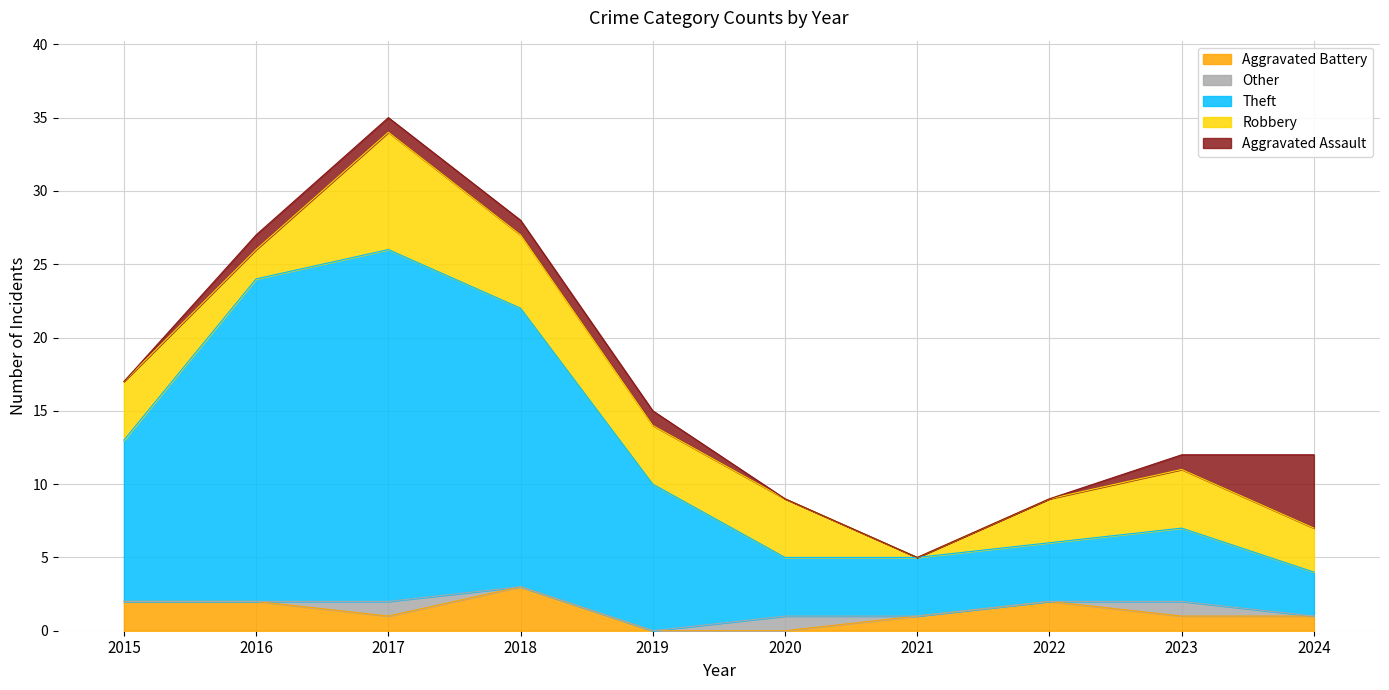

Reading left to right, transcribe all the data shown in this chart.

Robbery: 2015=4	2016=2	2017=8	2018=5	2019=4	2020=4	2021=0	2022=3	2023=4	2024=3
Theft: 2015=11	2016=22	2017=24	2018=19	2019=10	2020=4	2021=4	2022=4	2023=5	2024=3
Aggravated Assault: 2015=0	2016=1	2017=1	2018=1	2019=1	2020=0	2021=0	2022=0	2023=1	2024=5
Aggravated Battery: 2015=2	2016=2	2017=1	2018=3	2019=0	2020=0	2021=1	2022=2	2023=1	2024=1
Other: 2015=0	2016=0	2017=1	2018=0	2019=0	2020=1	2021=0	2022=0	2023=1	2024=0